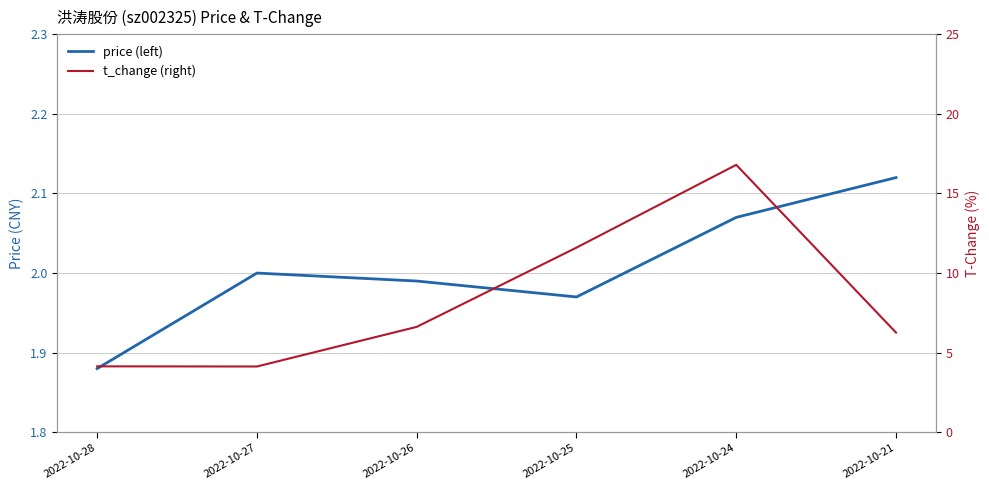

At how many categories does at least one series exceed 8?

2